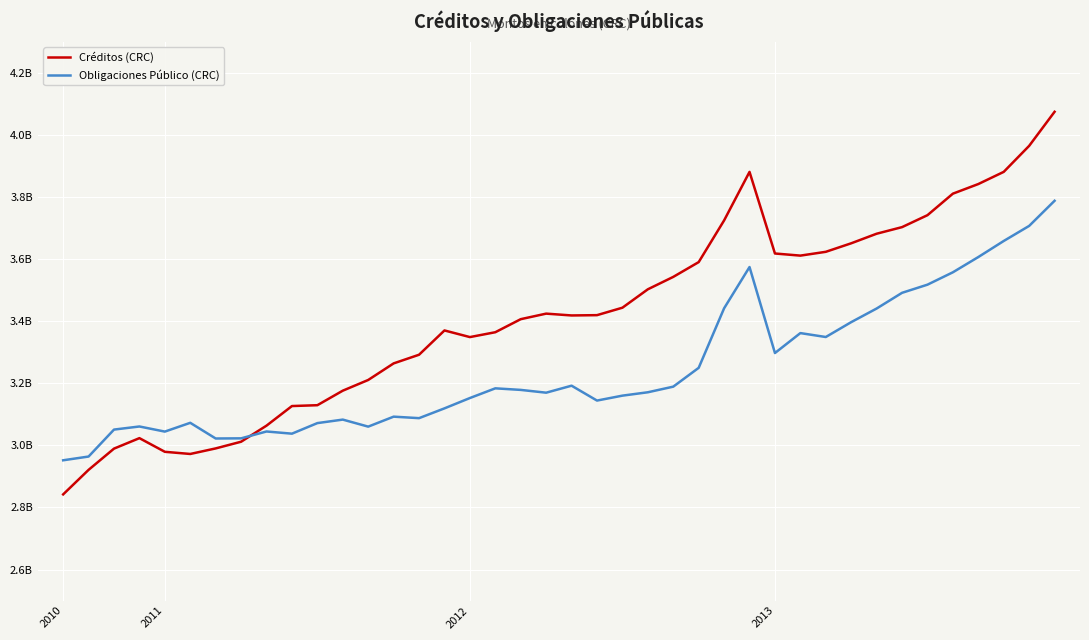

Does the chart have visible grid lines?

Yes